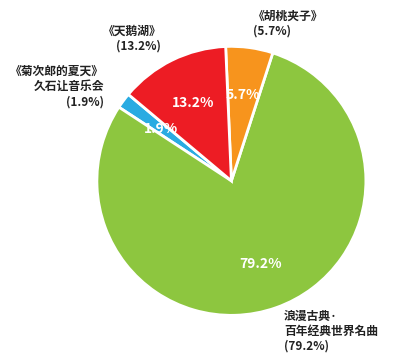

Is 南宁·浪漫古典·百年经典世界名曲音乐会 the majority of the pie?

Yes